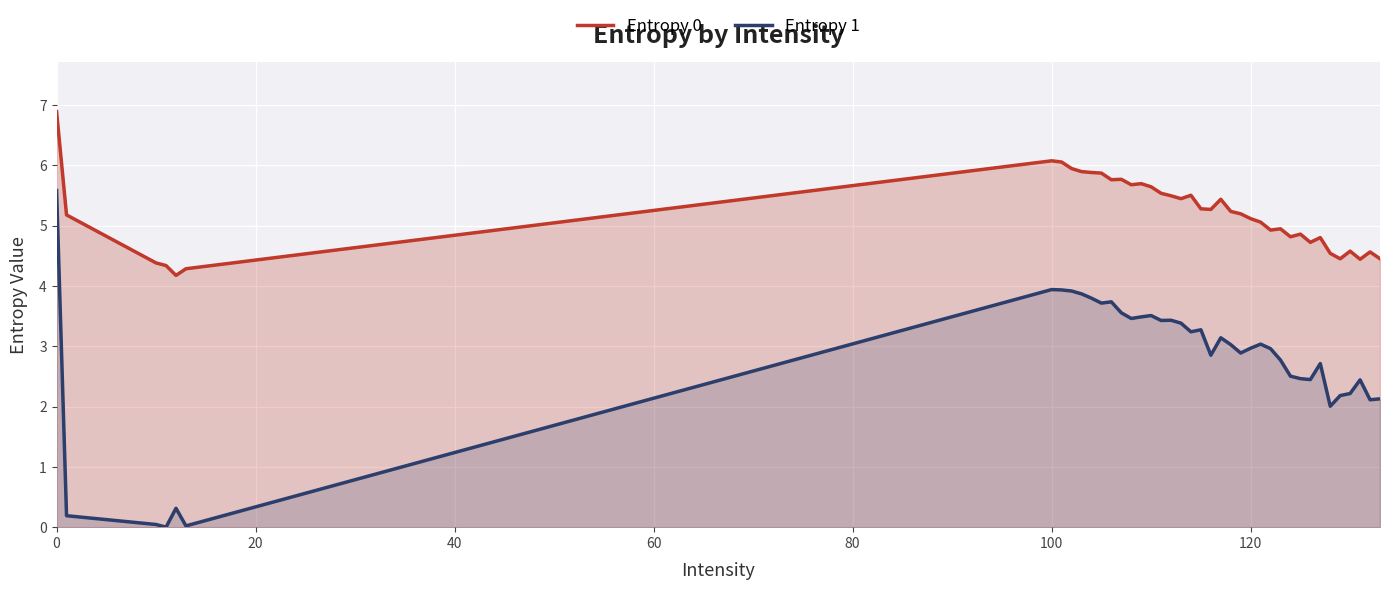

How many interior local valleys does the Entropy 1 series have?

11